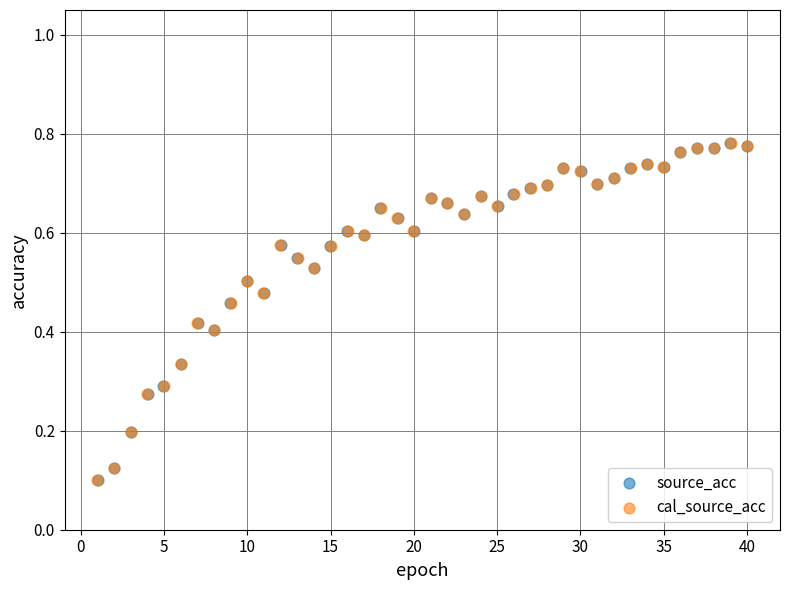

What are all the series names shown in the legend?

source_acc, cal_source_acc